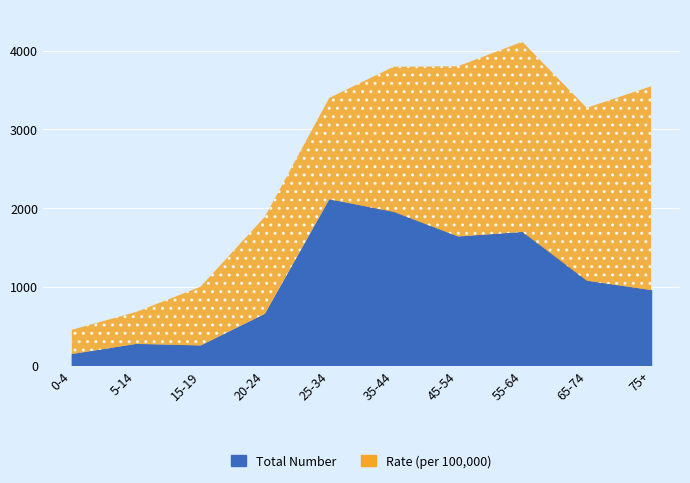

What is the value of the Total Number point at the 6th from the left?

1949.0